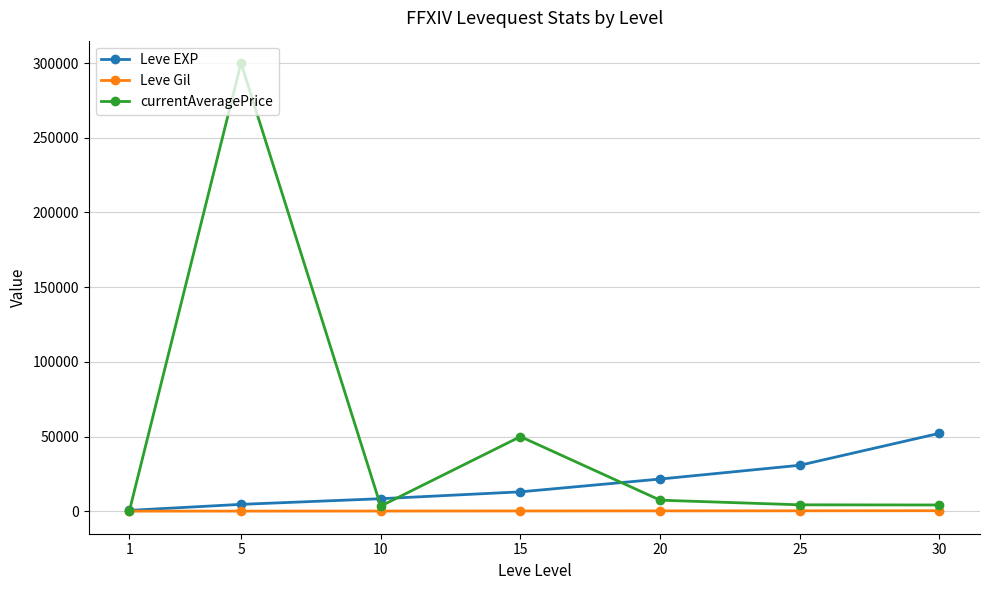

At which category is the sum across all series the highest?

5